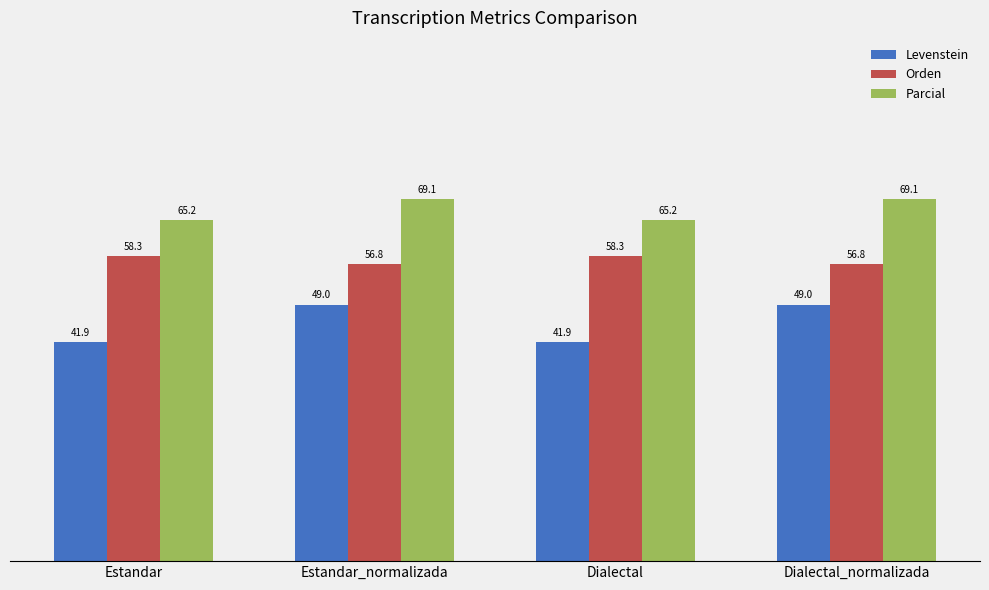

What are all the series names shown in the legend?

Levenstein, Orden, Parcial